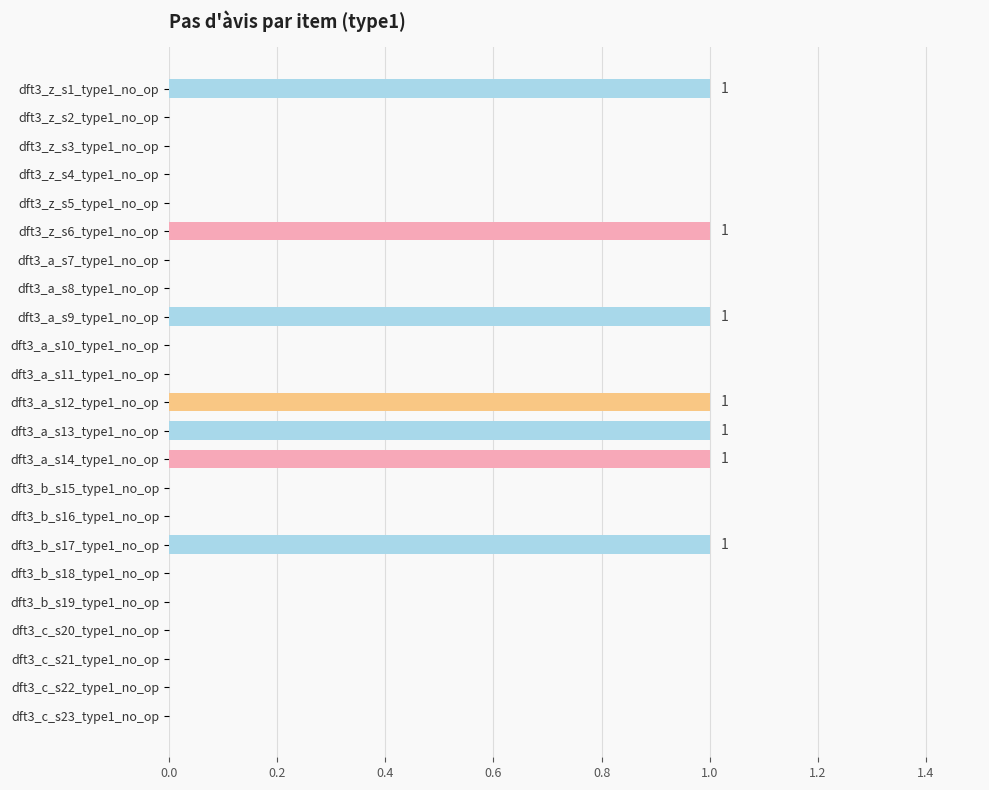

The value at dft3_z_s3_type1_no_op is 0. True or false?

True